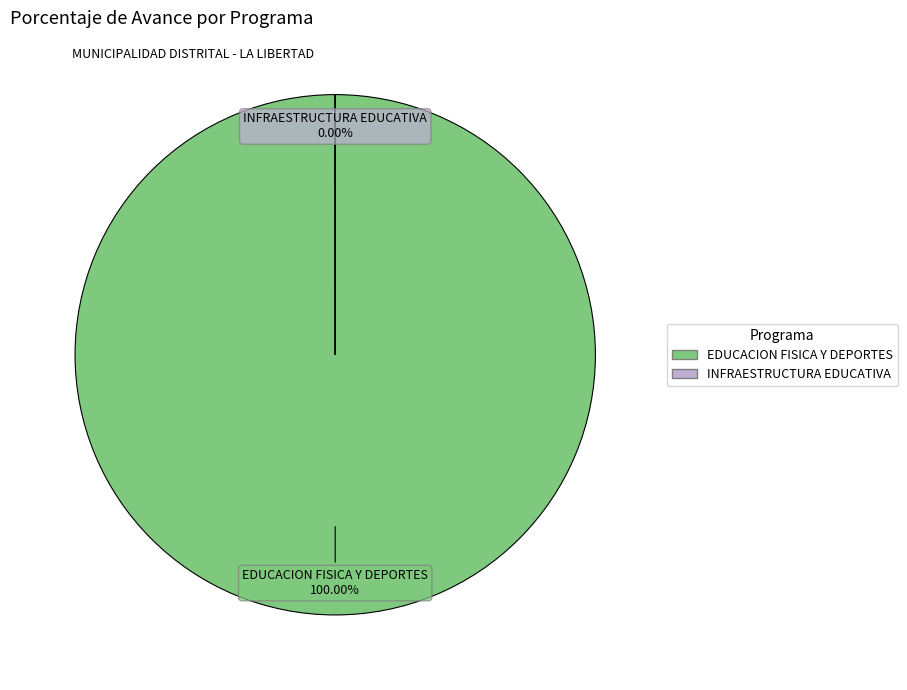

Which slice is the largest?

033: EDUCACION FISICA Y DEPORTES